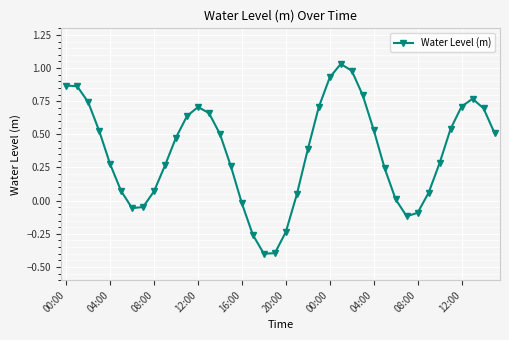

What is the difference between the second highest and minimum values?

1.4